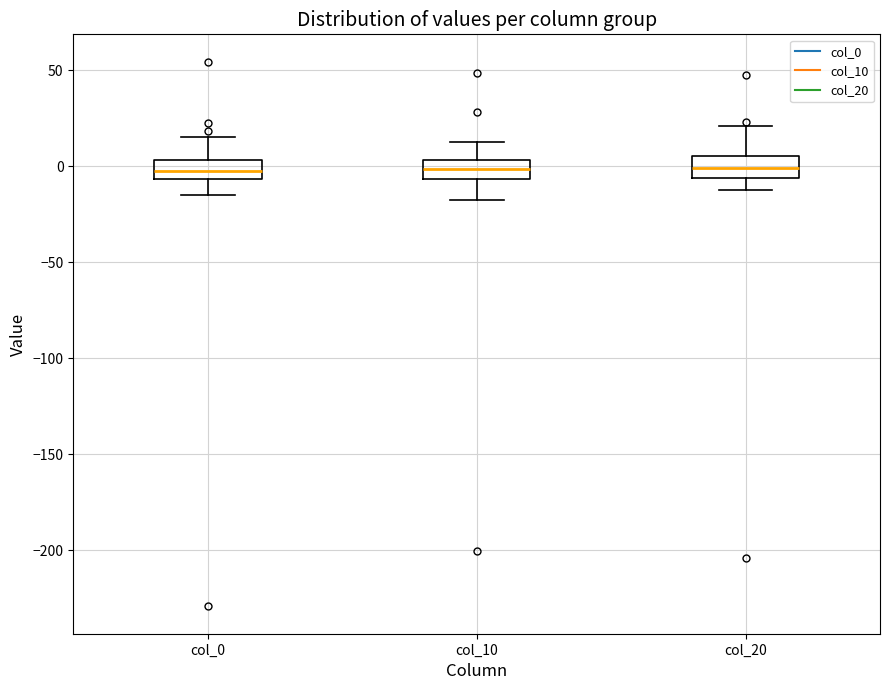

Reading left to right, transcribe this box plot: for each box, give where its median line is, the range the box spans, and where its two whiskers end, as read against the y-axis. The values are not printed on the chart, so give them approximately, as read against the axis.

col_0: median -5 (inside the box), box -5 to 5, whiskers -15 to 15
col_10: median 0, box -5 to 5, whiskers -20 to 15
col_20: median 0, box -5 to 5, whiskers -10 to 20